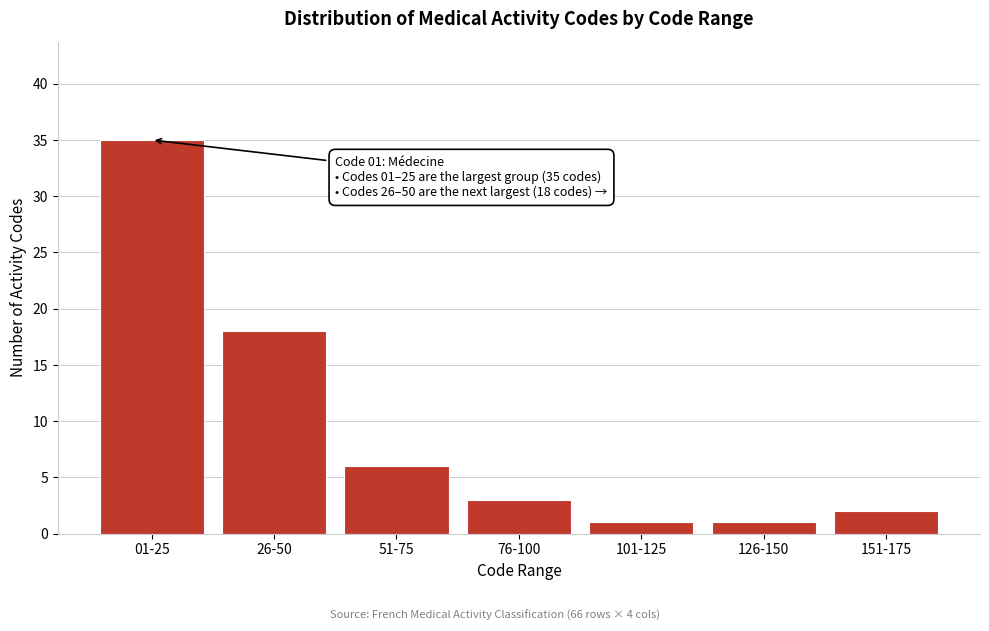

Reading left to right, what are all the values shown in this chart?

01-25=35	26-50=18	51-75=6	76-100=3	101-125=1	126-150=1	151-175=2